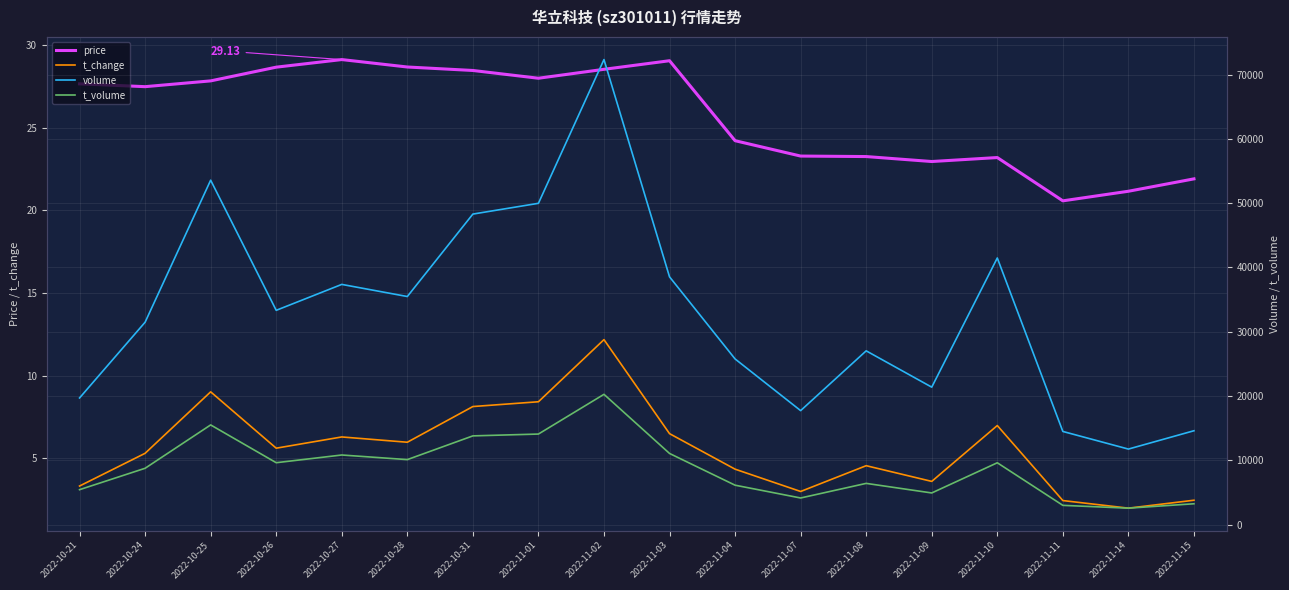

True or false: t_volume has a value of 15477.4 at 2022-10-24.

False